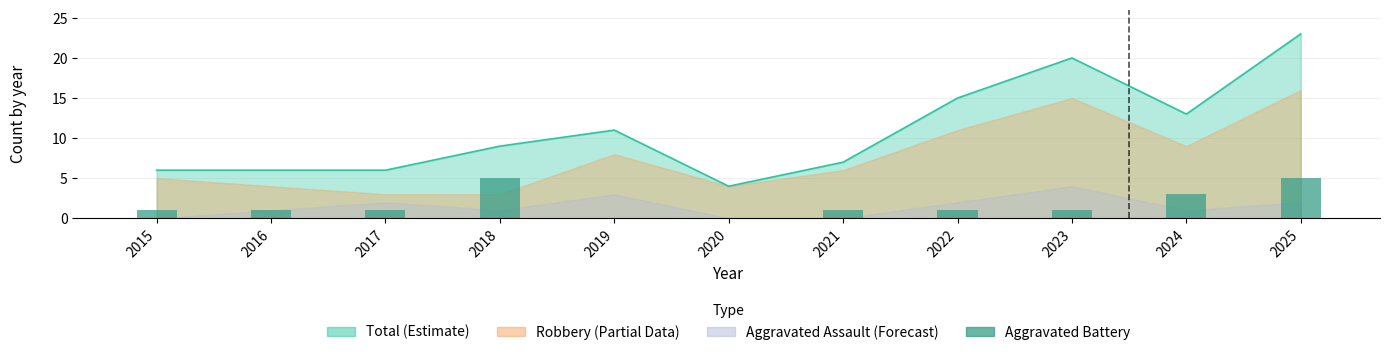

How many data points does each series have?

11